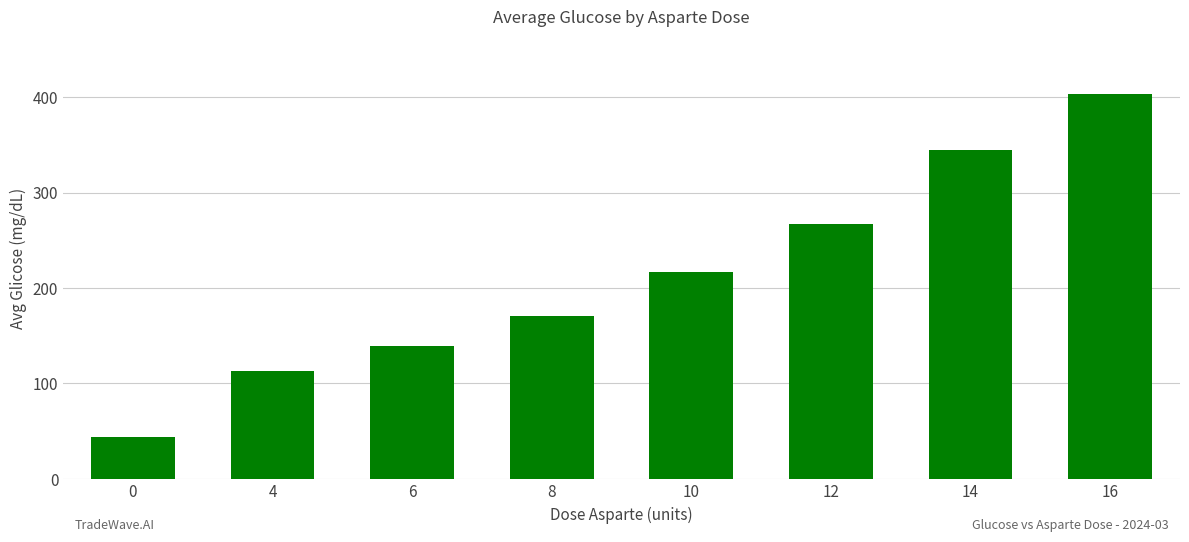

Are the bars horizontal?

No